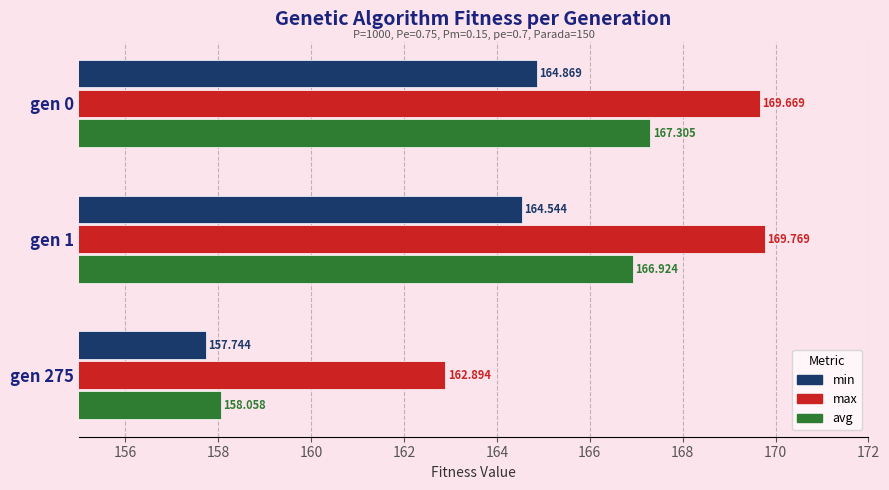

Between gen 0 and gen 1, which series saw the biggest shift?

avg